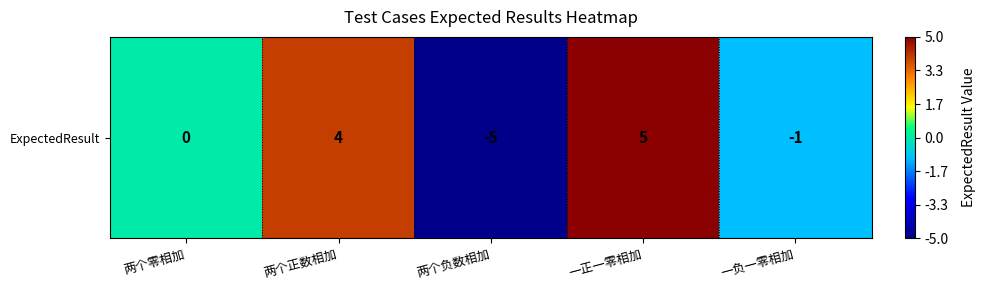

How many values are between -1 and 4?

3